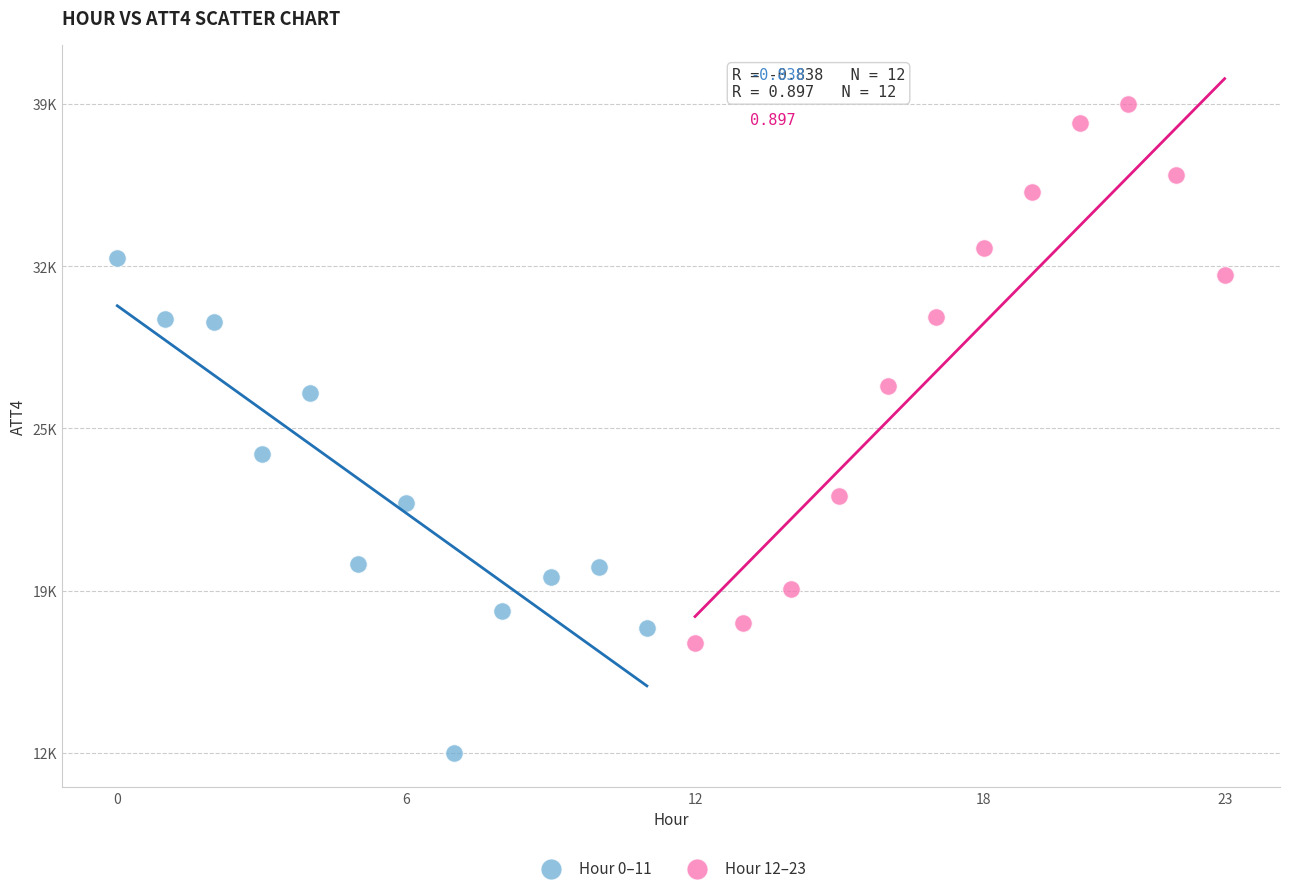

Which series reaches the maximum Y coordinate?

Hour 12–23